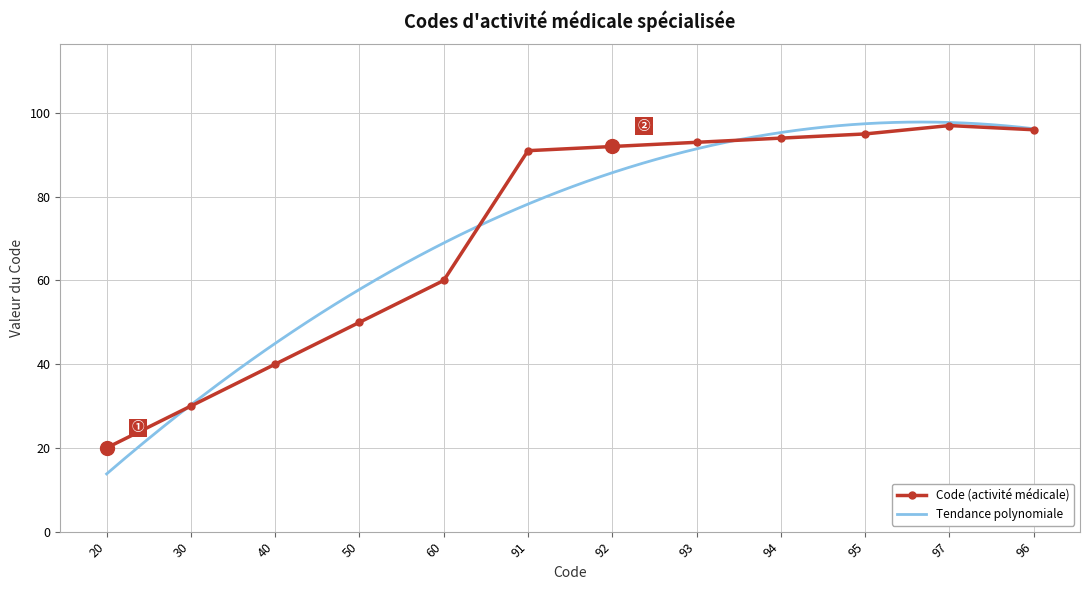

What is the change in value from 40 to 94?

+54